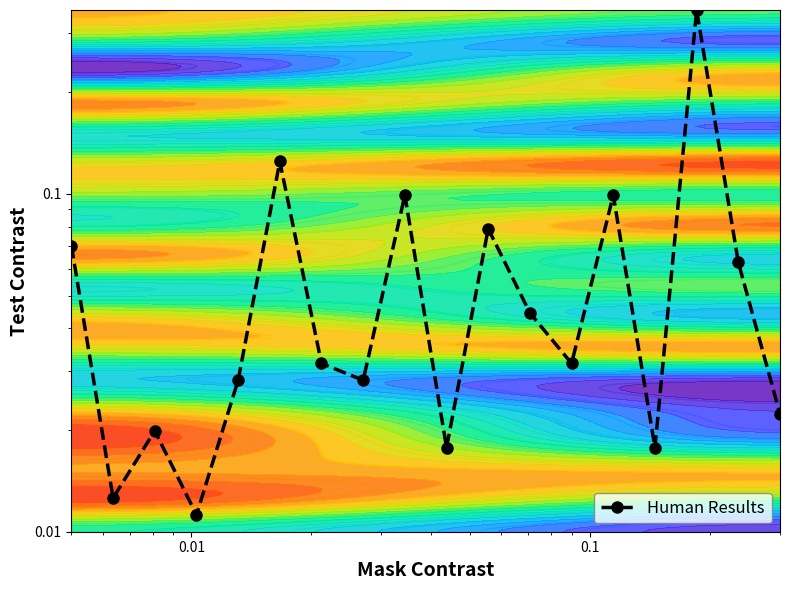

Is it true that the value at 1 is 0.0?

False